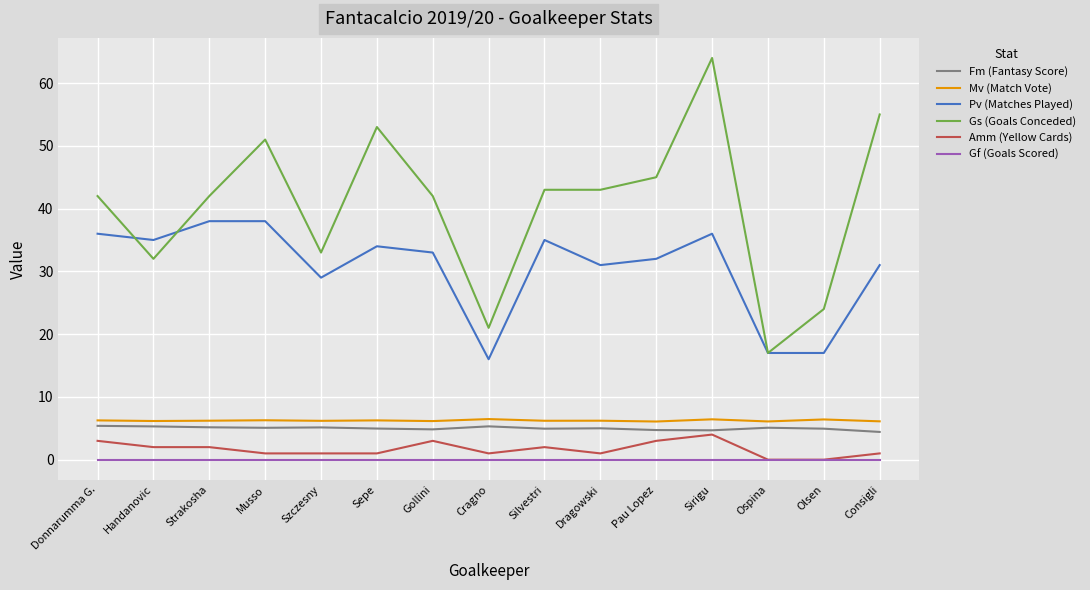

The value of Pv (Matches Played) at Ospina is 17.0. True or false?

True